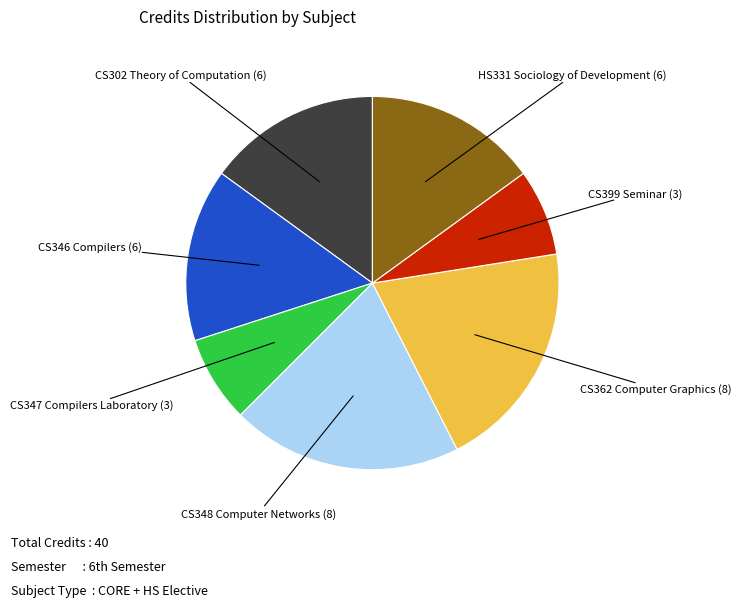

Is there a majority slice in this chart?

No